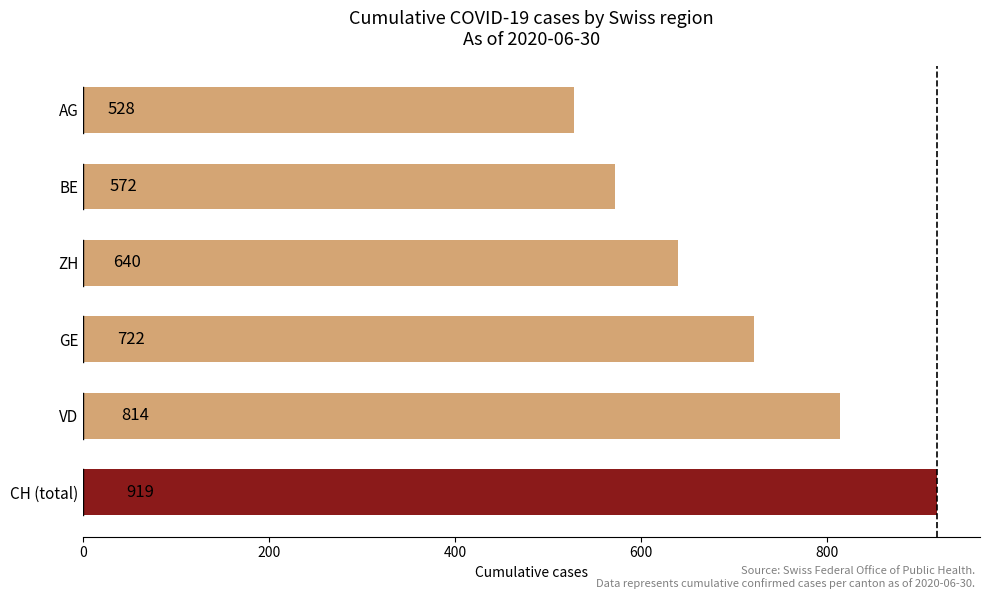

Which category has the lowest value across all series?

AG